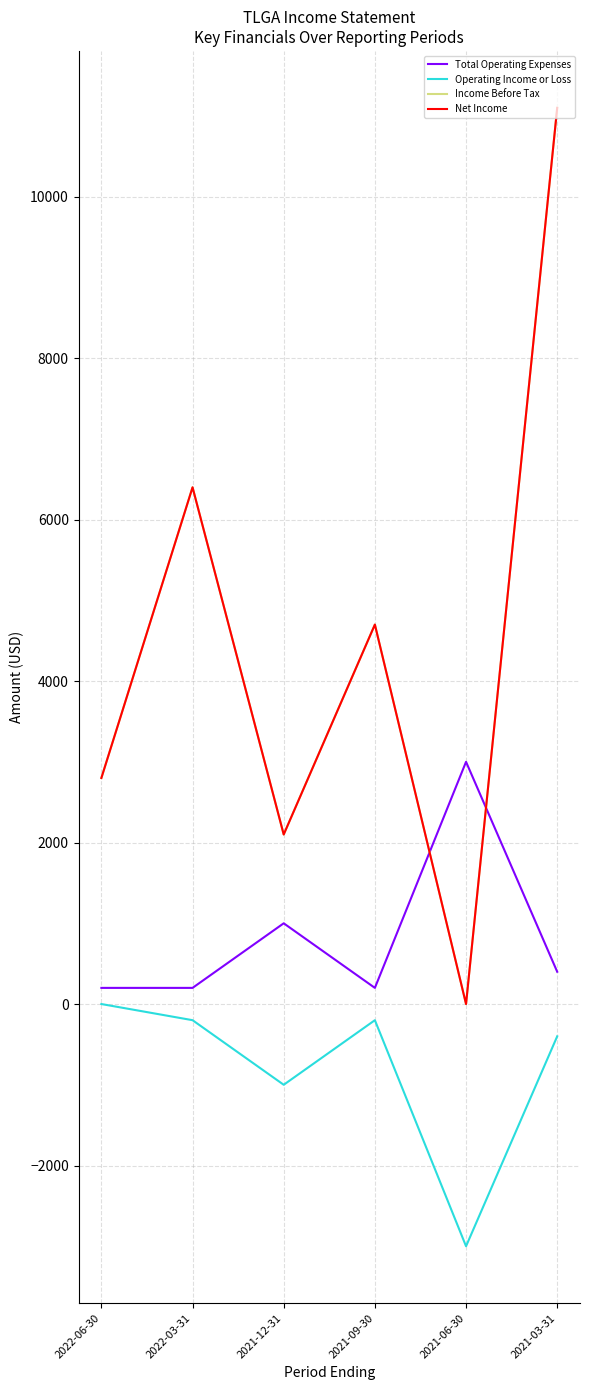

What is the value of the Operating Income or Loss point at the 6th from the left?

-400